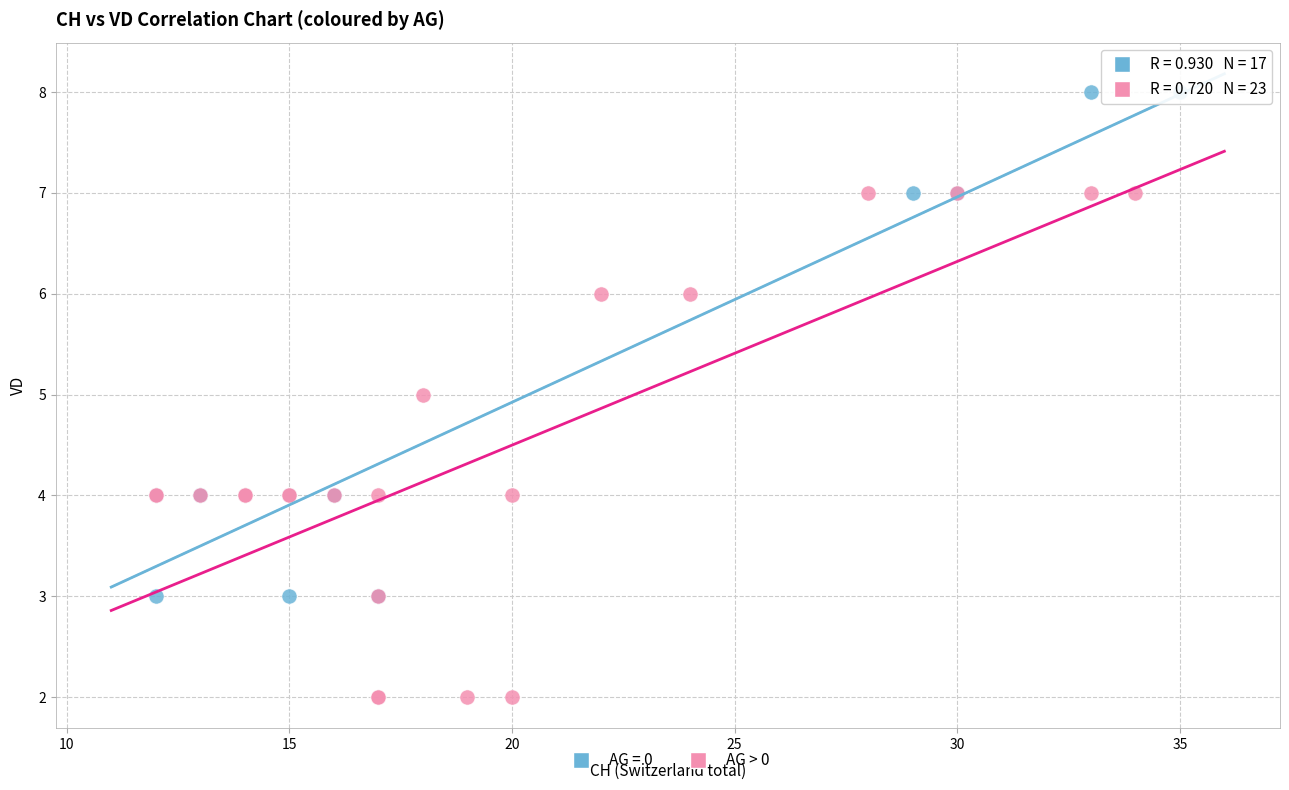

Which series reaches the maximum Y coordinate?

AG = 0